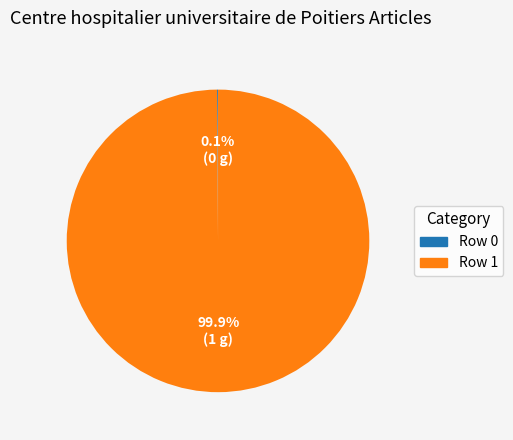

Which slice represents more than half of the pie?

Row 1